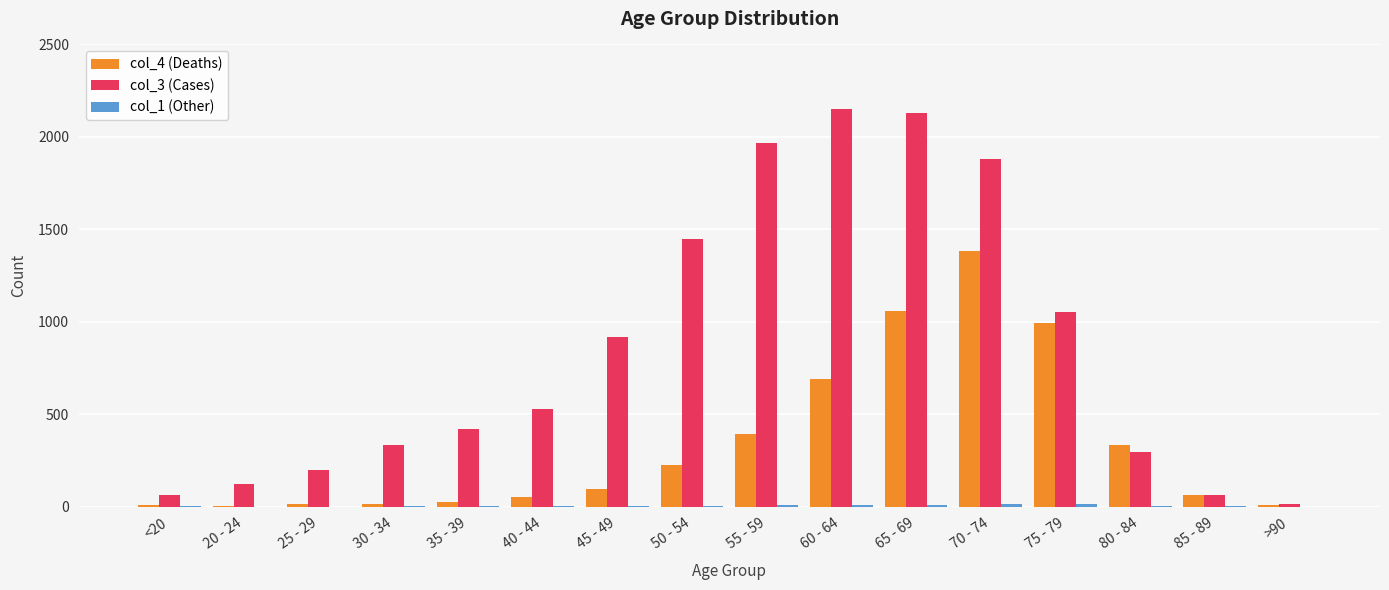

True or false: col_3 (Cases) has a value of 15 at >90.

True